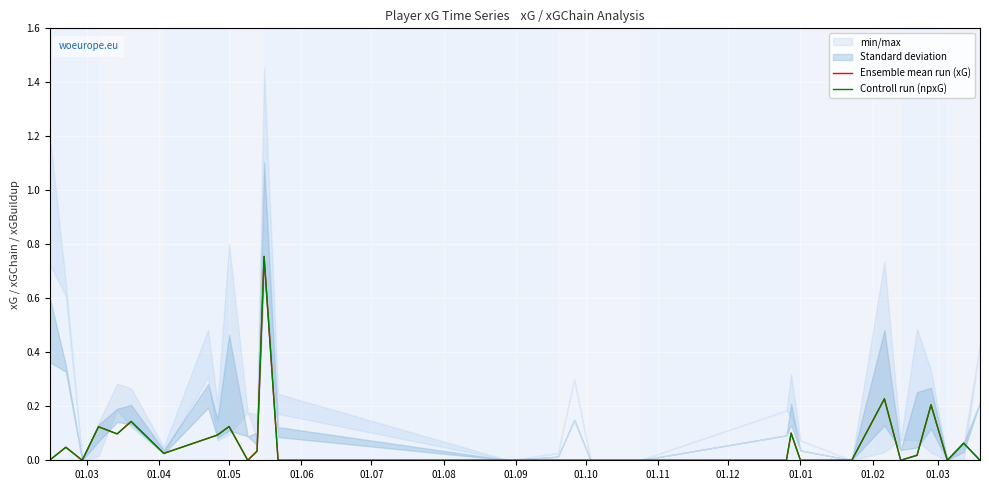

What is the average value of the Ensemble mean run (xG) series?

0.1